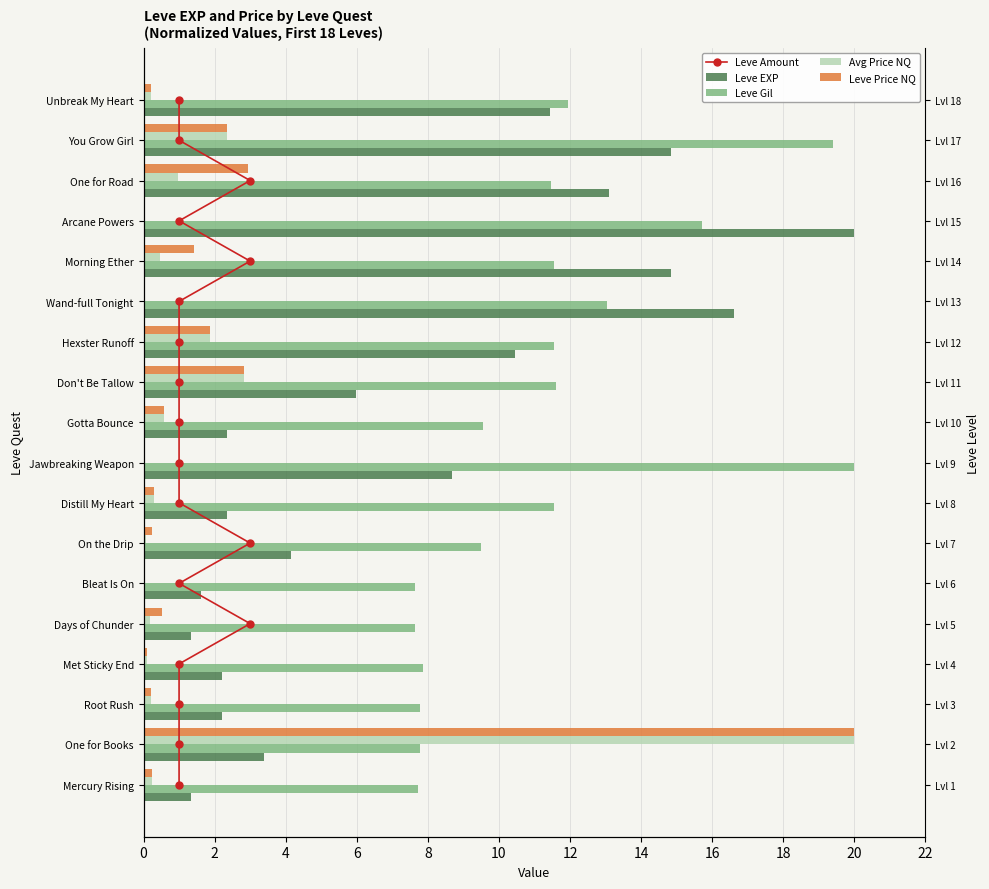

At how many categories does at least one series exceed 7?

18